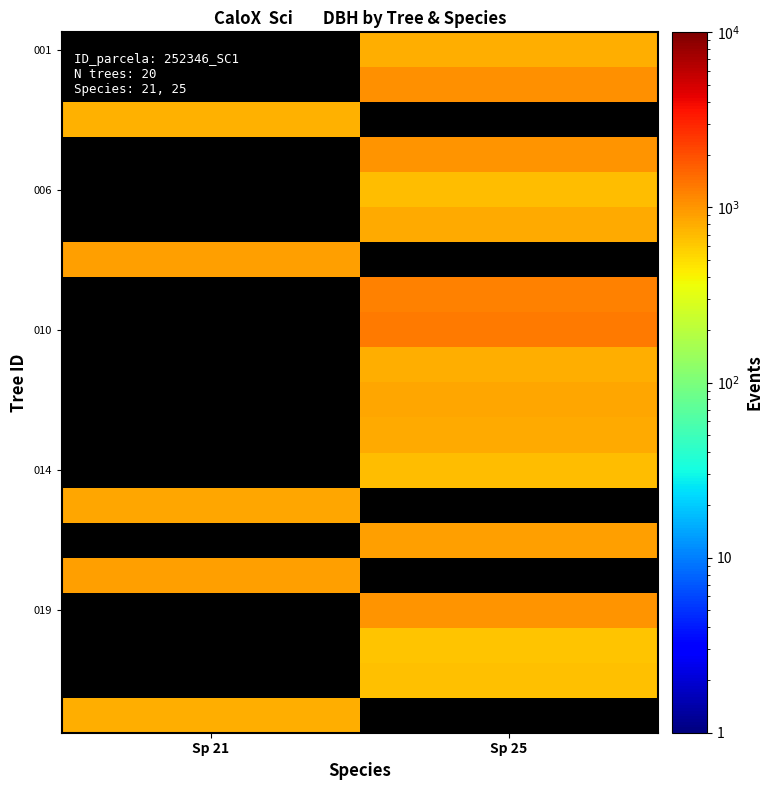

Which has a higher value, Sp 25 or Sp 21?

Sp 21